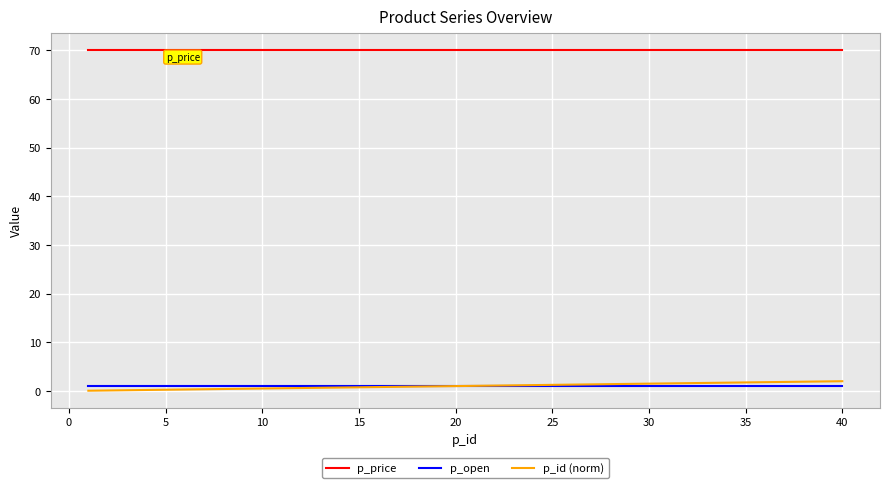

Which series has the largest total across all categories?

p_price